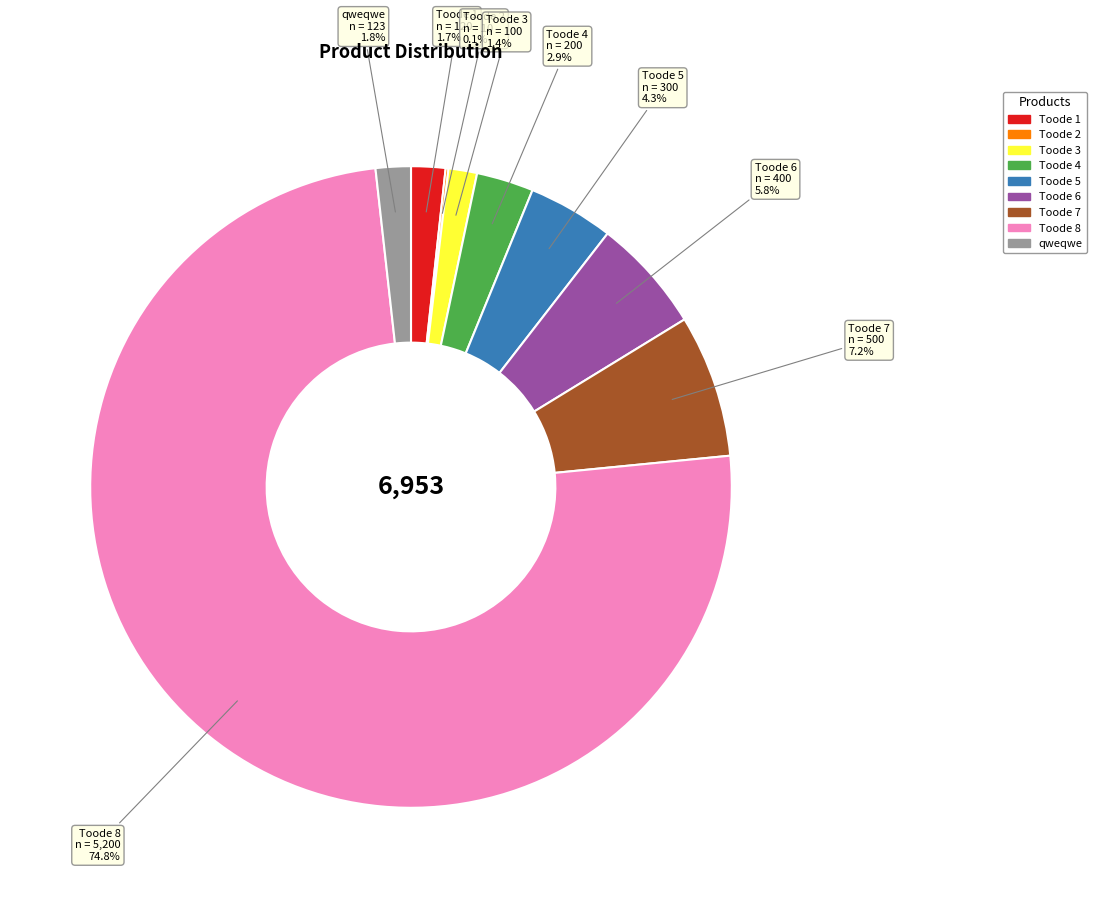

What is the largest slice in the pie chart?

Toode 8